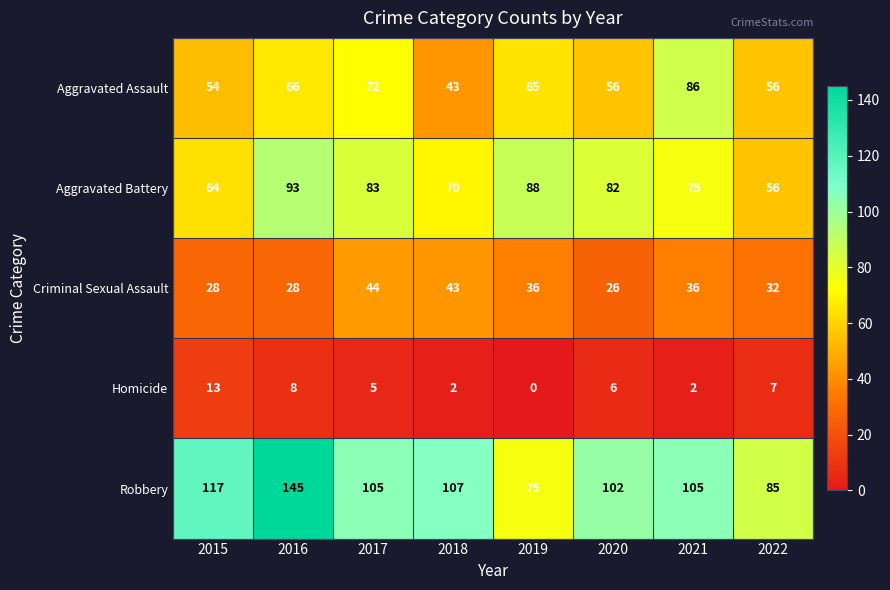

The Criminal Sexual Assault series shows 28 at 2016. True or false?

True